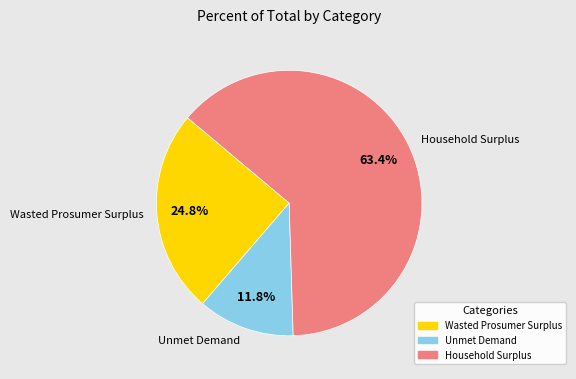

What percentage is NOT represented by Wasted Prosumer Surplus?

75.2%